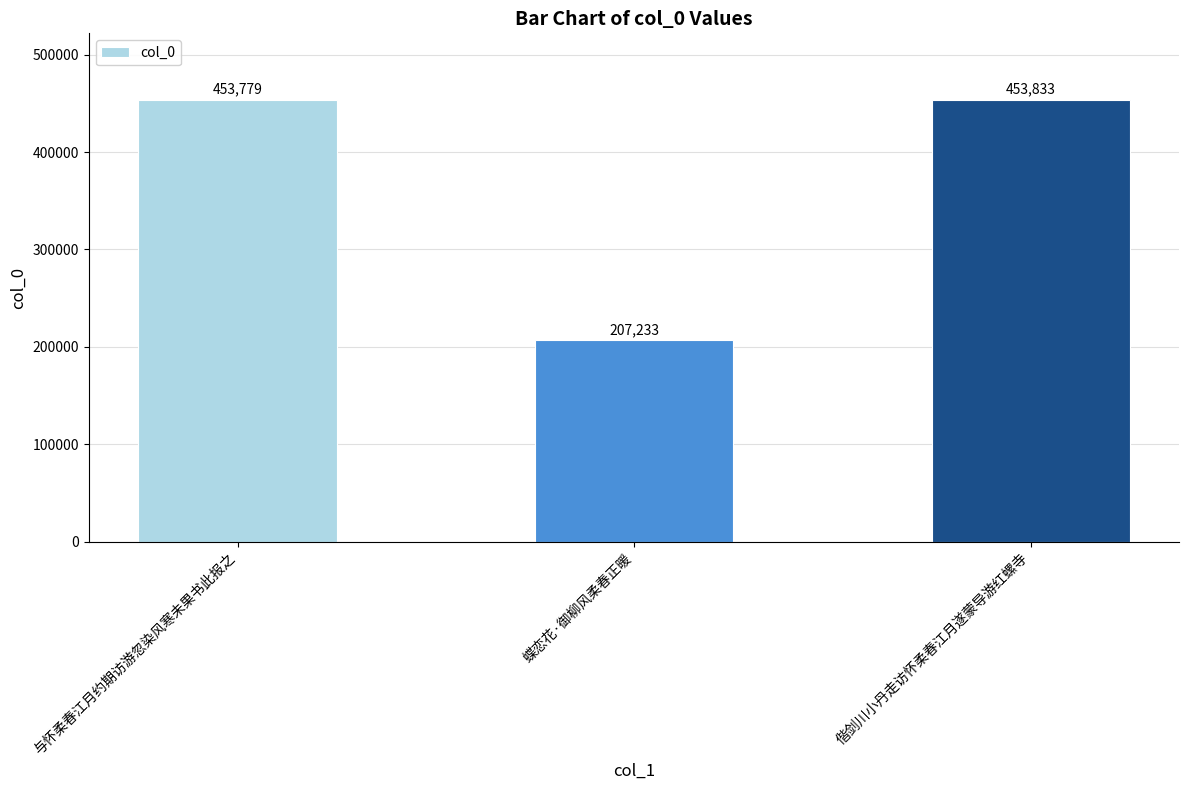

How many data points does each series have?

3